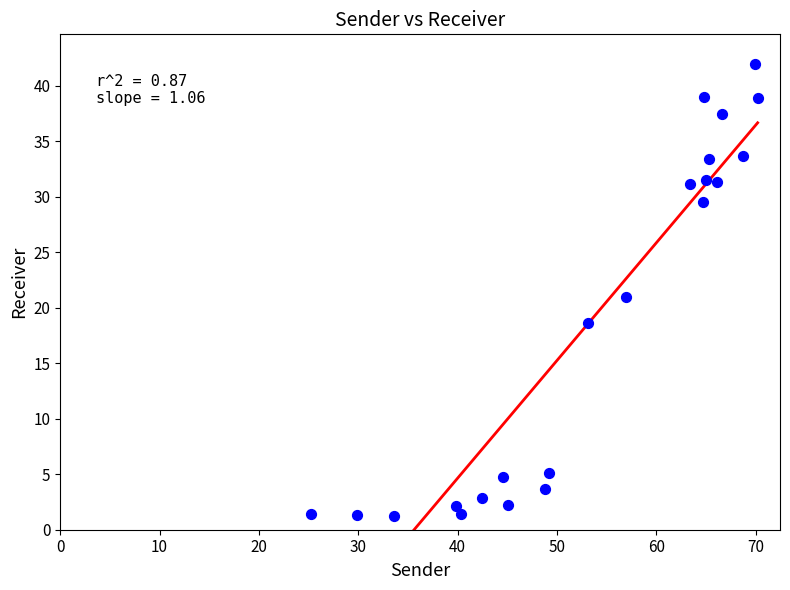

What is the range of Y values (max minus min)?

40.8